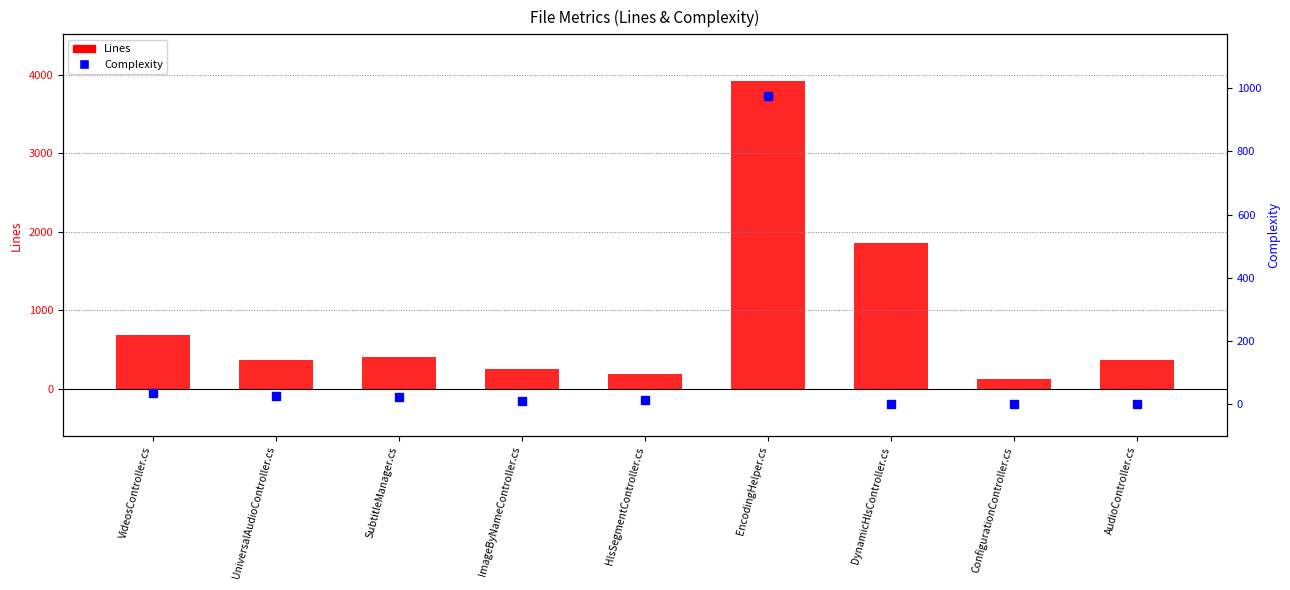

The Complexity series shows 12 at ImageByNameController.cs. True or false?

True